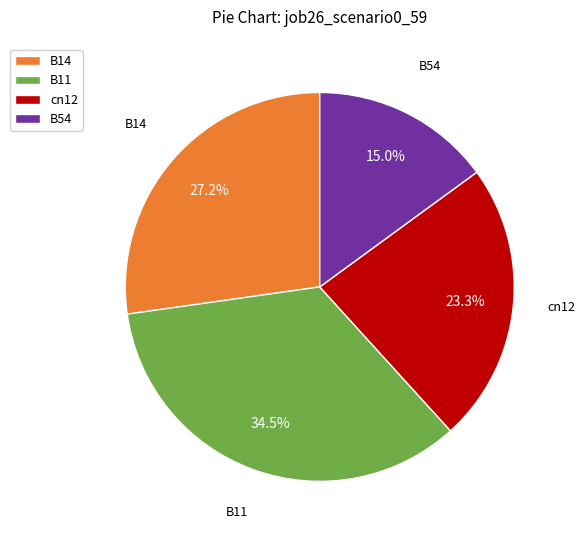

What is the smallest slice in the pie chart?

B54